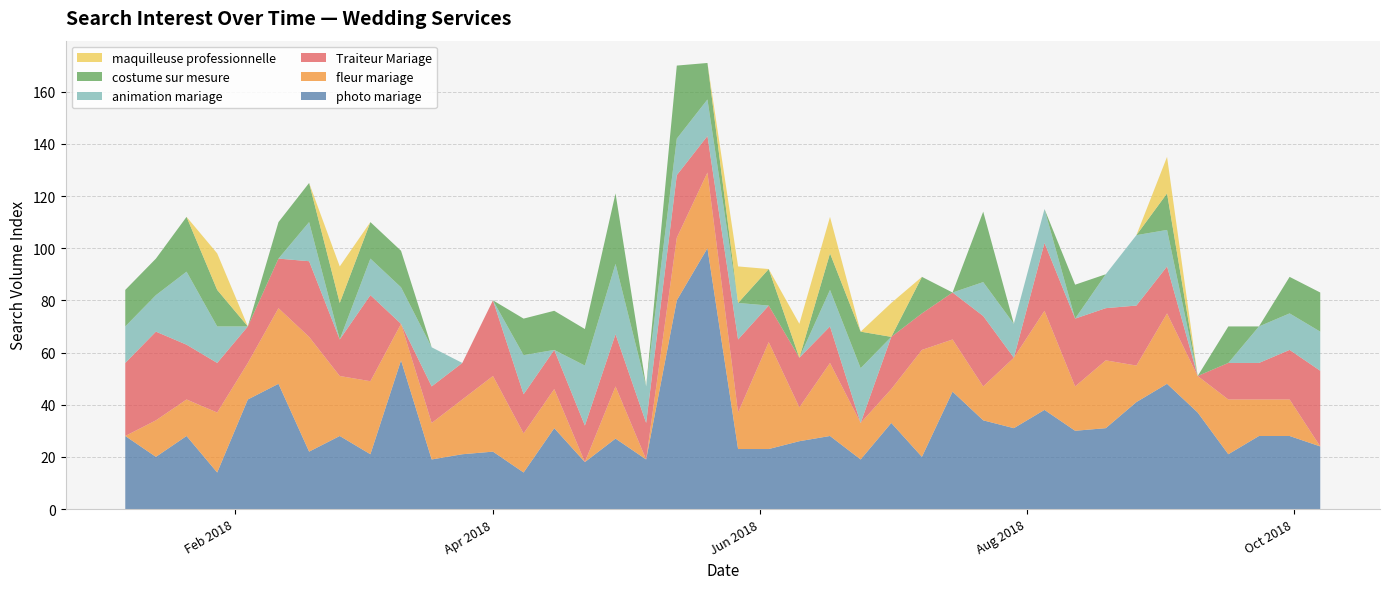

Reading right to left, what are all the values shown in this chart?

photo mariage: 39=24	38=28	37=28	36=21	35=37	34=48	33=41	32=31	31=30	30=38	29=31	28=34	27=45	26=20	25=33	24=19	23=28	22=26	21=23	20=23	19=100	18=80	17=19	16=27	15=18	14=31	13=14	12=22	11=21	10=19	9=57	8=21	7=28	6=22	5=48	4=42	3=14	2=28	1=20	0=28
fleur mariage: 39=0	38=14	37=14	36=21	35=14	34=27	33=14	32=26	31=17	30=38	29=27	28=13	27=20	26=41	25=13	24=14	23=28	22=13	21=41	20=14	19=29	18=24	17=0	16=20	15=0	14=15	13=15	12=29	11=21	10=14	9=14	8=28	7=23	6=44	5=29	4=14	3=23	2=14	1=14	0=0
Traiteur Mariage: 39=29	38=19	37=14	36=14	35=0	34=18	33=23	32=20	31=26	30=26	29=0	28=27	27=18	26=14	25=20	24=0	23=14	22=19	21=14	20=28	19=14	18=24	17=14	16=20	15=14	14=15	13=15	12=29	11=14	10=14	9=0	8=33	7=14	6=29	5=19	4=14	3=19	2=21	1=34	0=28
animation mariage: 39=15	38=14	37=14	36=0	35=0	34=14	33=27	32=13	31=0	30=13	29=13	28=13	27=0	26=0	25=0	24=21	23=14	22=0	21=0	20=14	19=14	18=14	17=14	16=27	15=23	14=0	13=15	12=0	11=0	10=15	9=14	8=14	7=0	6=15	5=0	4=0	3=14	2=28	1=14	0=14
costume sur mesure: 39=15	38=14	37=0	36=14	35=0	34=14	33=0	32=0	31=13	30=0	29=0	28=27	27=0	26=14	25=0	24=14	23=14	22=0	21=14	20=0	19=14	18=28	17=0	16=27	15=14	14=15	13=14	12=0	11=0	10=0	9=14	8=14	7=14	6=15	5=14	4=0	3=14	2=21	1=14	0=14
maquilleuse professionnelle: 39=0	38=0	37=0	36=0	35=0	34=14	33=0	32=0	31=0	30=0	29=0	28=0	27=0	26=0	25=13	24=0	23=14	22=13	21=0	20=14	19=0	18=0	17=0	16=0	15=0	14=0	13=0	12=0	11=0	10=0	9=0	8=0	7=14	6=0	5=0	4=0	3=14	2=0	1=0	0=0